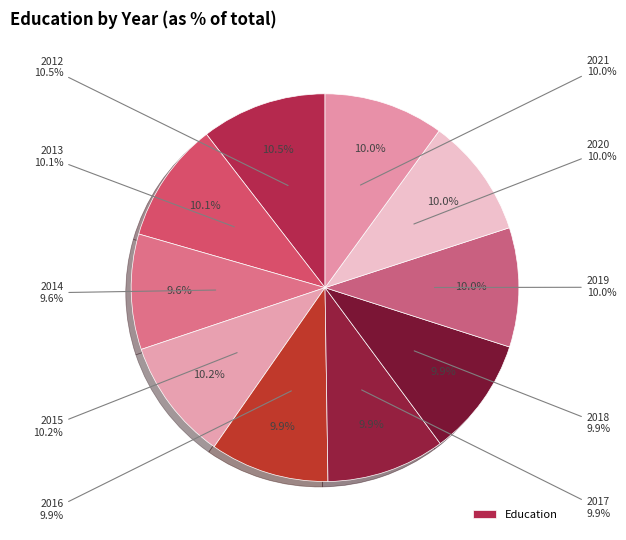

How many slices are in this pie chart?

10